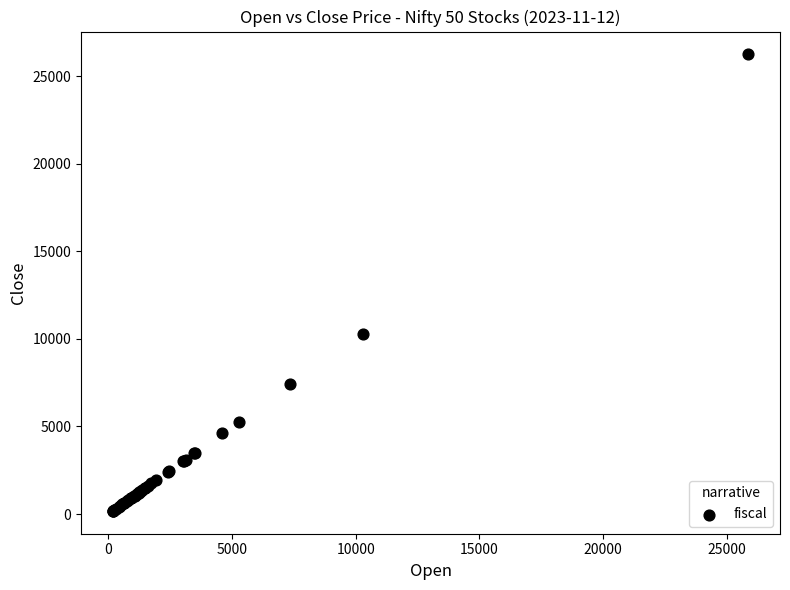

What Y value in the scatter plot is closest to 13218?

10291.6